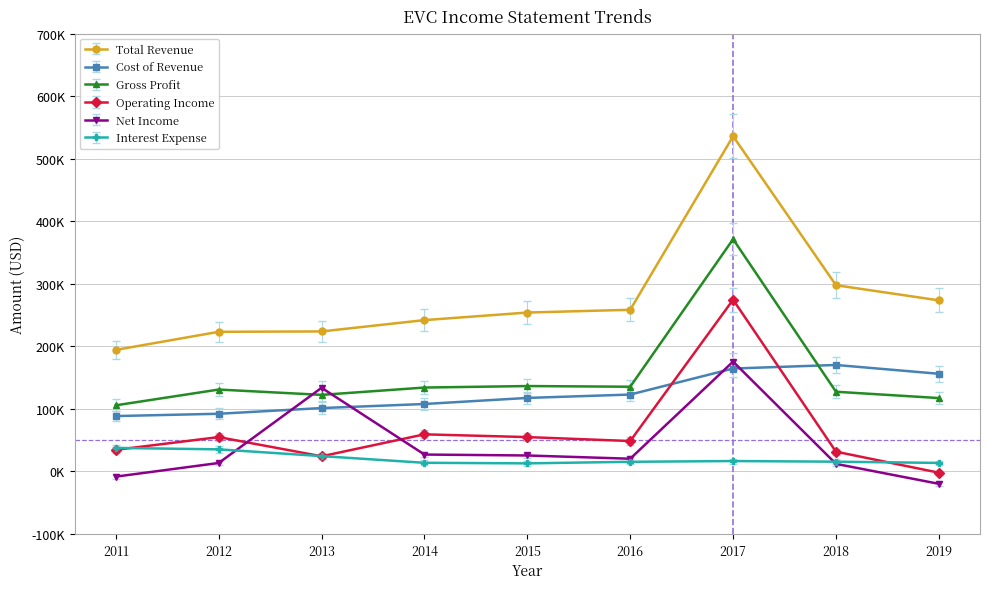

What are all the series names shown in the legend?

Total Revenue, Cost of Revenue, Gross Profit, Operating Income, Net Income, Interest Expense